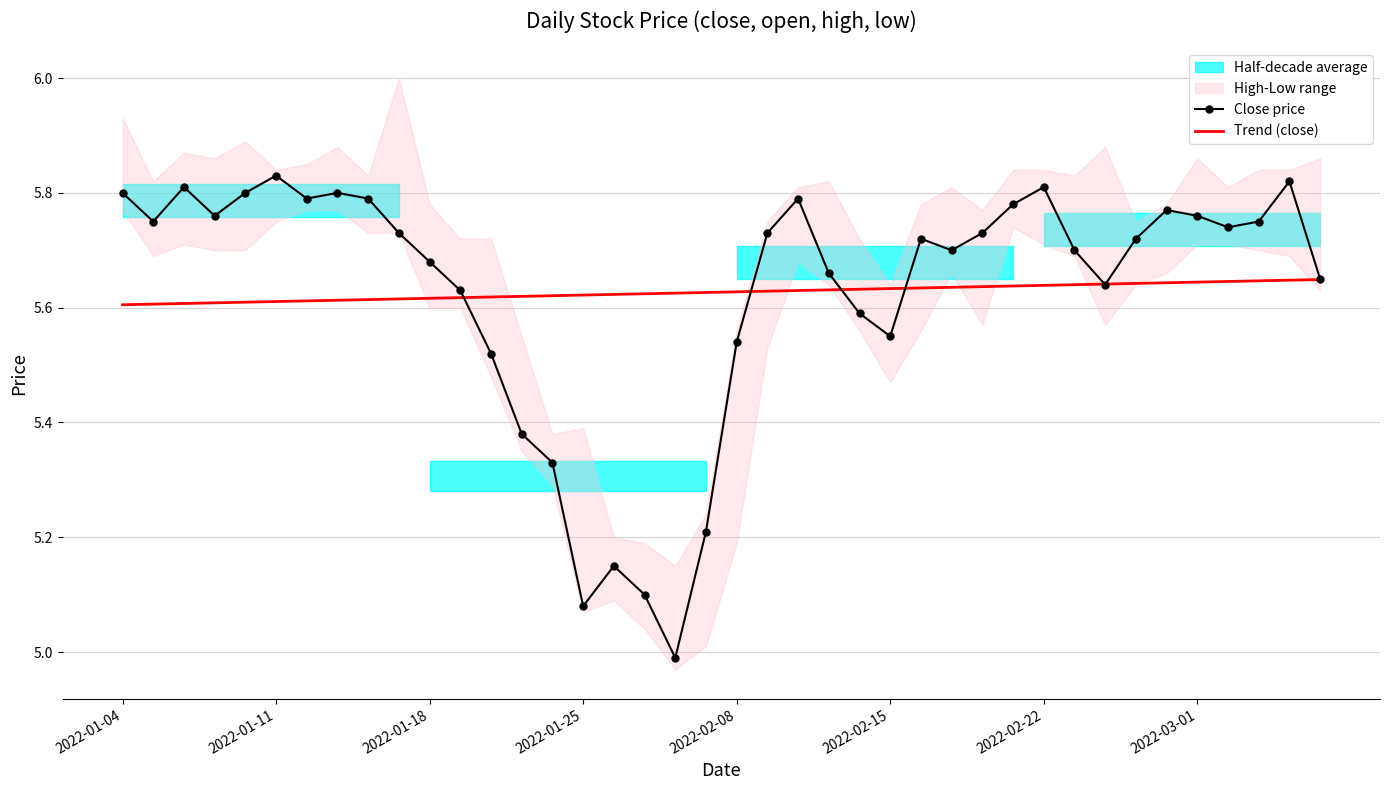

At how many categories does at least one series exceed 5?

40